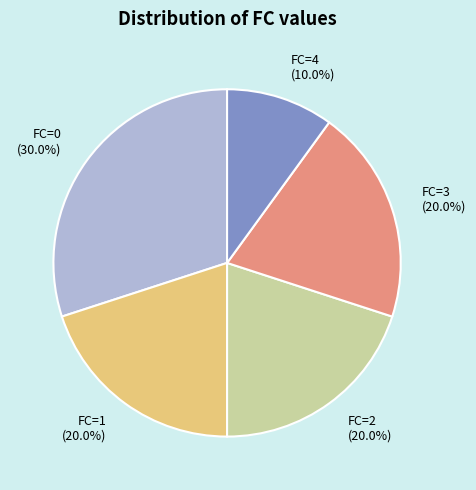

Does FC=1 (20.0%) account for over 50% of the chart?

No